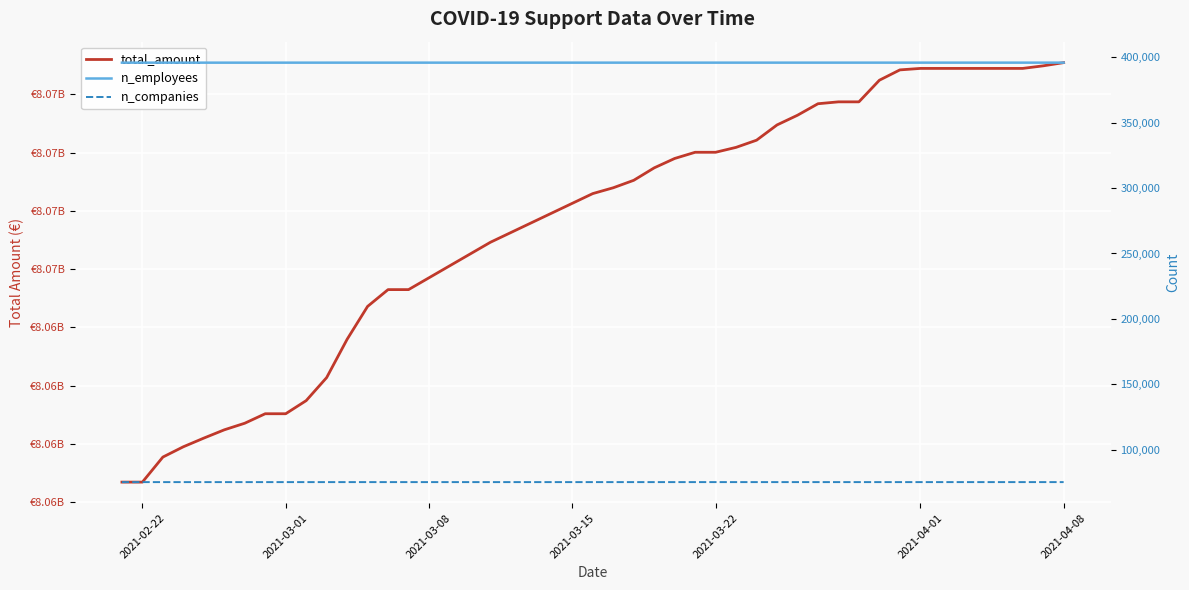

Which category has the lowest value across all series?

2021-02-22